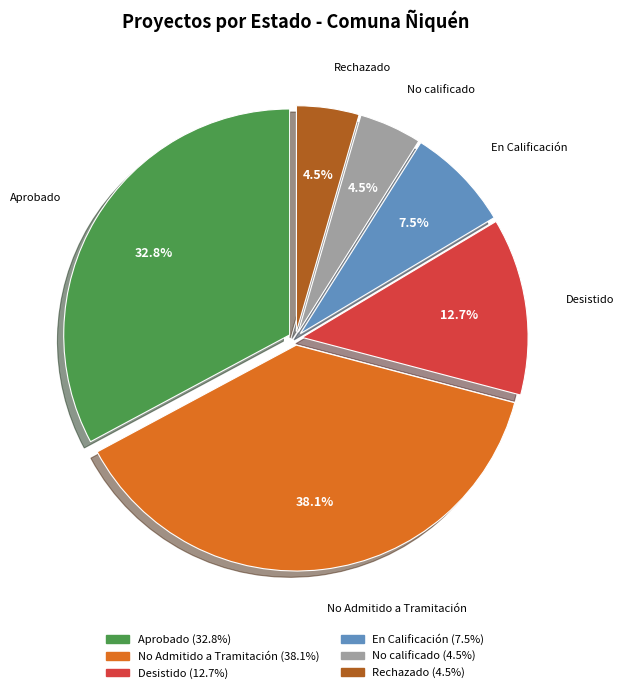

To the nearest percent, what portion does Aprobado represent?

33%